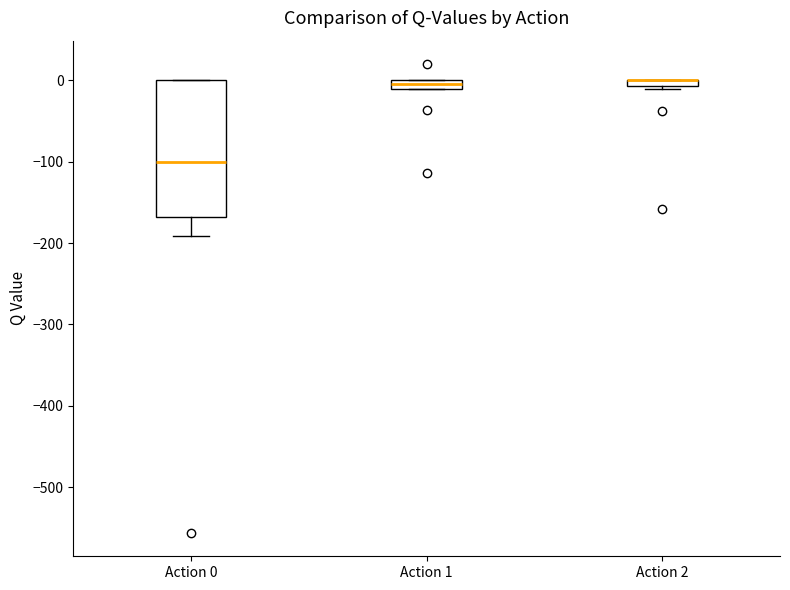

Comparing the boxes themselves (not the whiskers), which one is the tallest?

Action 0